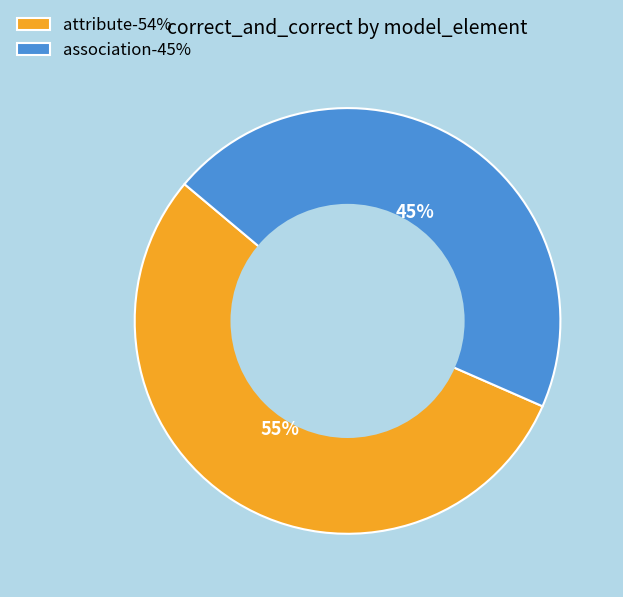

Does association represent more than half of the total?

No